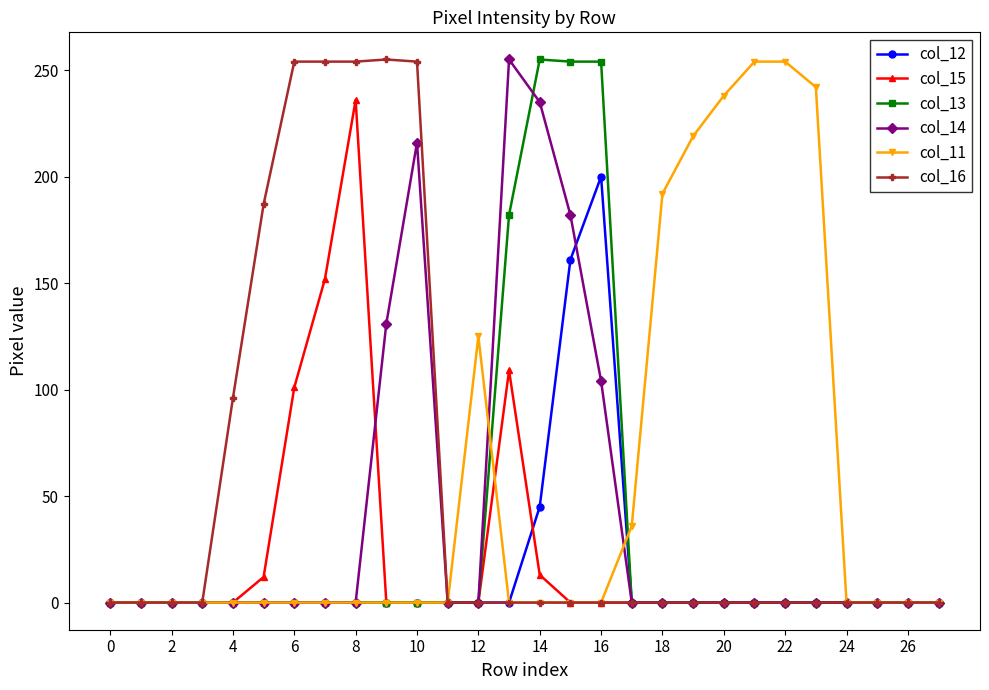

What is the maximum value for col_16?

255